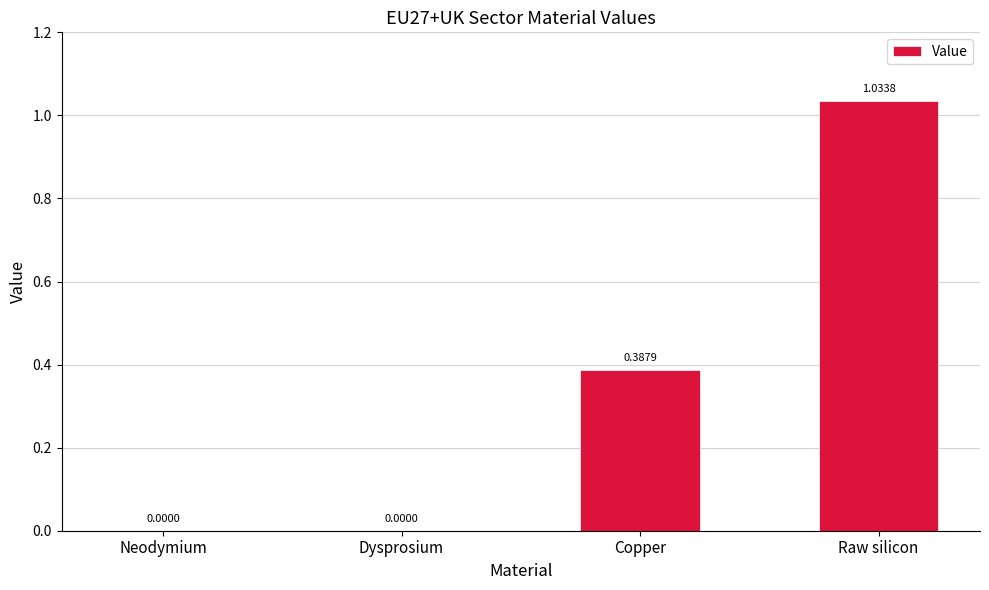

Between Neodymium and Copper, which is larger?

Copper